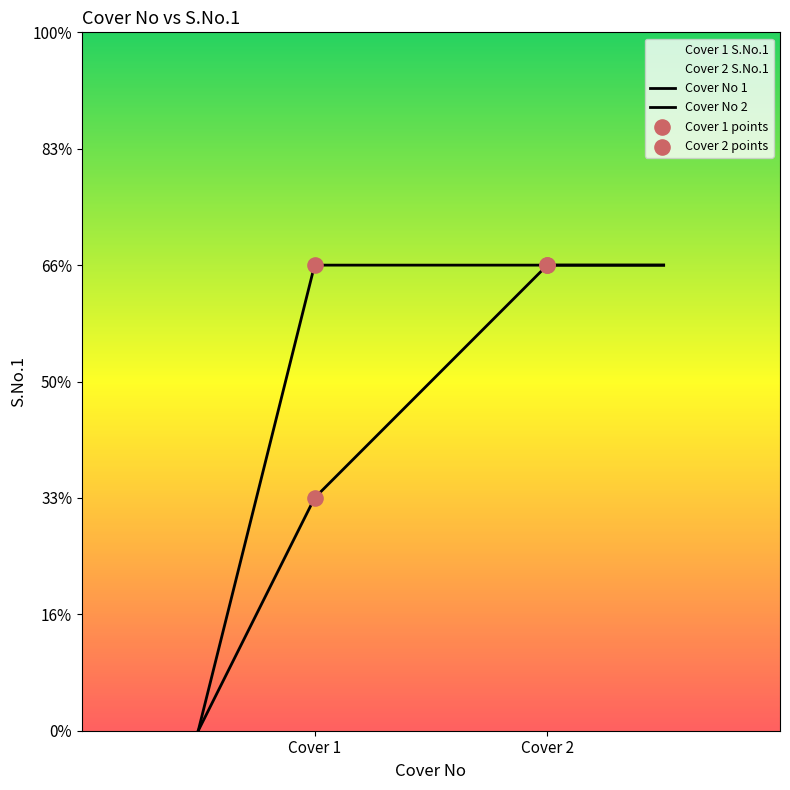

Is the value of Cover No at Cover 1 / Bank 1 greater than the value of S.No.1 at Cover 1 / Bank 1?

No